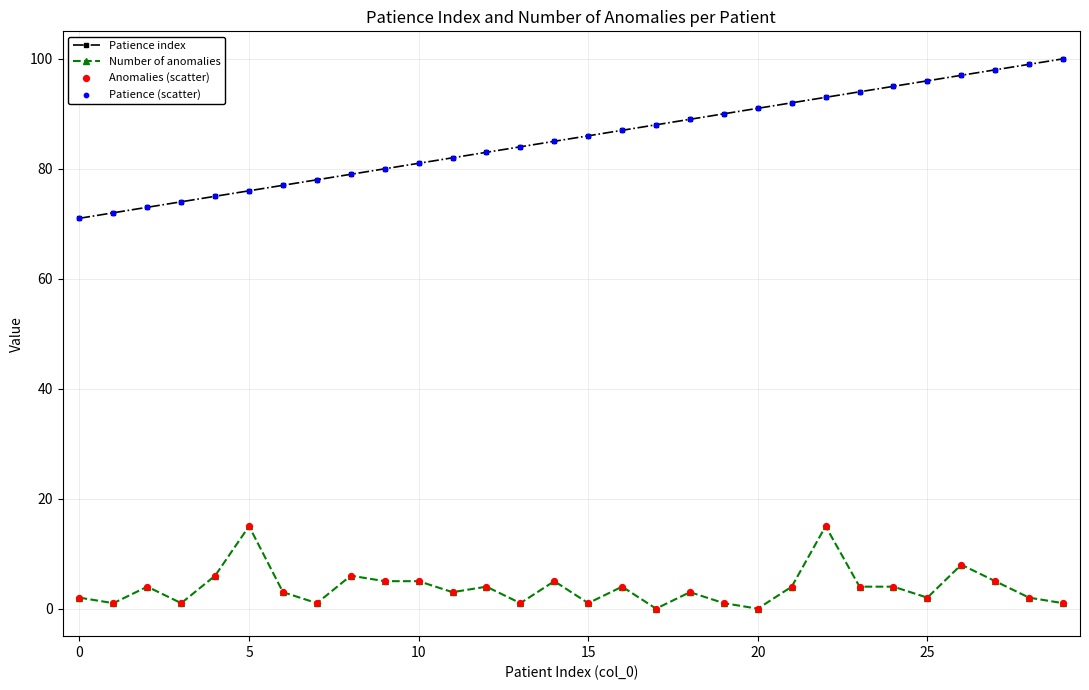

At how many categories does at least one series exceed 53?

30